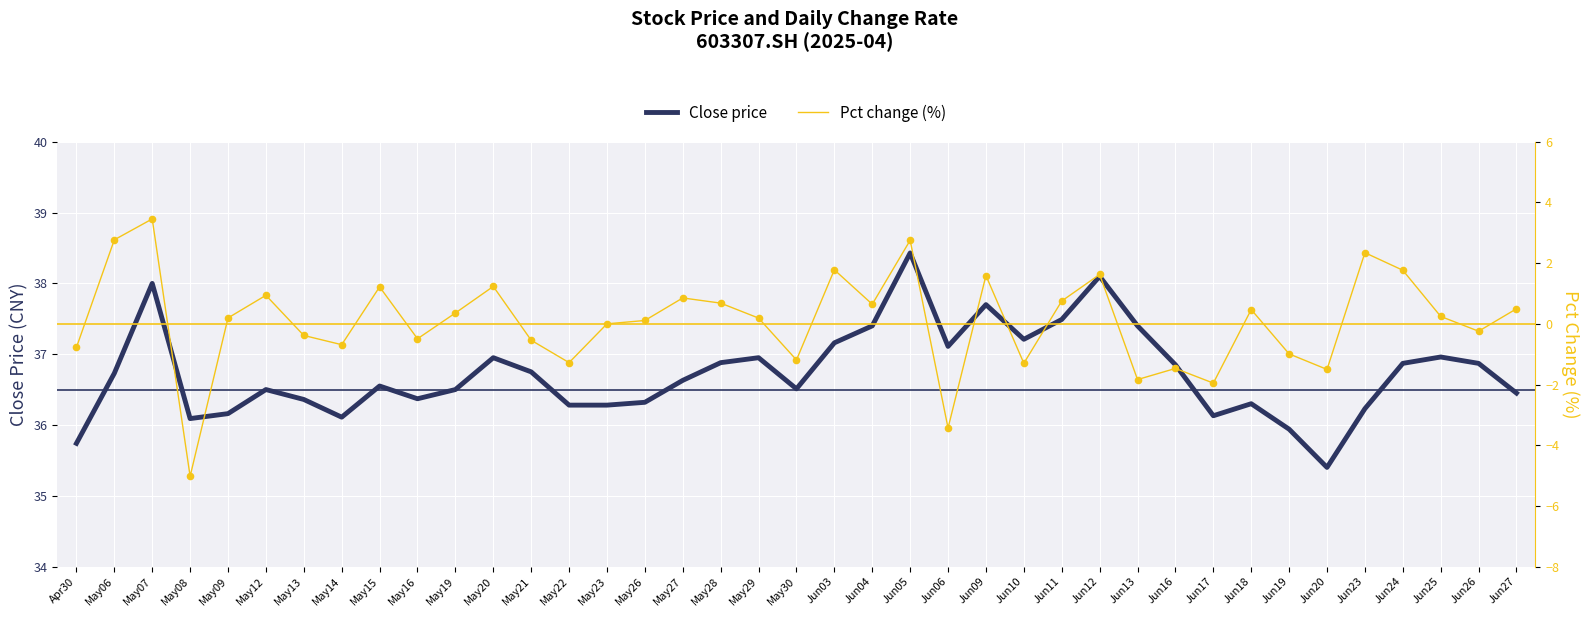

What is the total value across all series at May09?

36.4